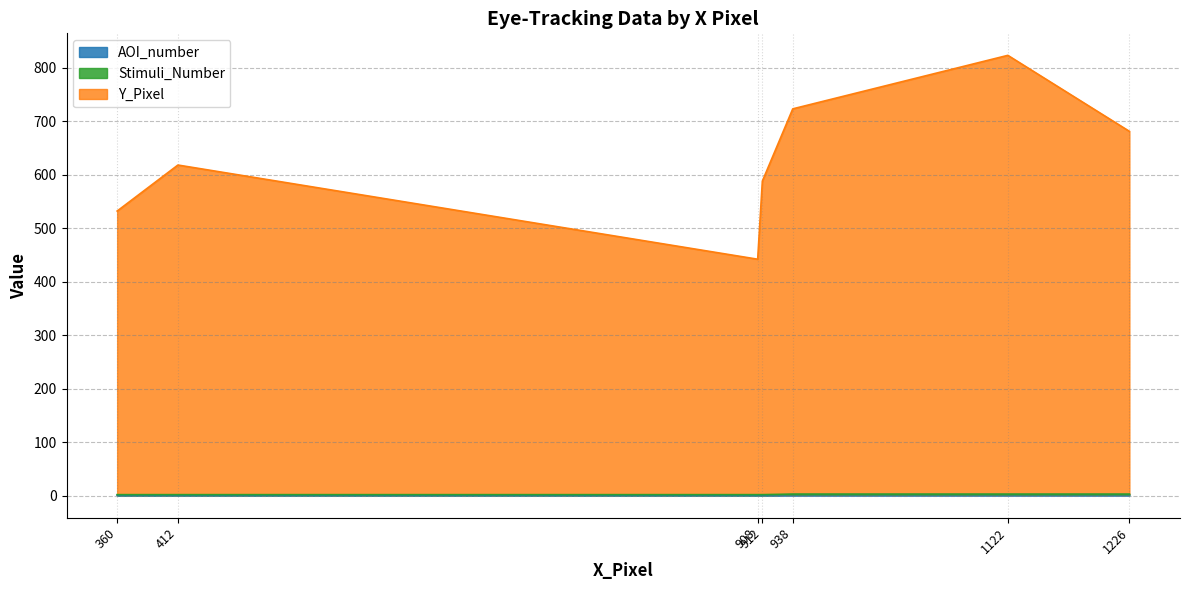

True or false: AOI_number and Y_Pixel intersect in this chart.

False